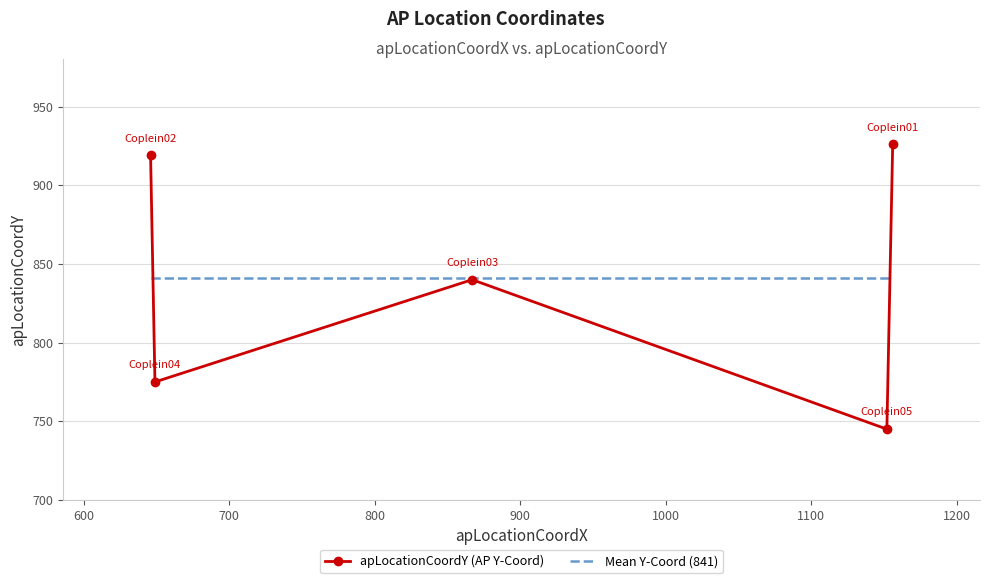

How many interior local valleys does the apLocationCoordY (AP Y-Coord) series have?

2